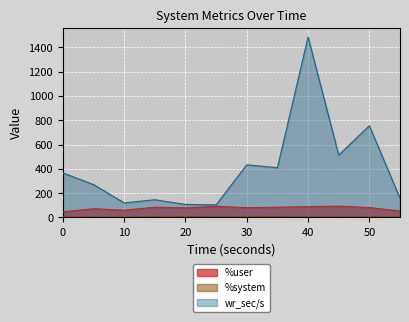

How many lines are shown in the chart?

3